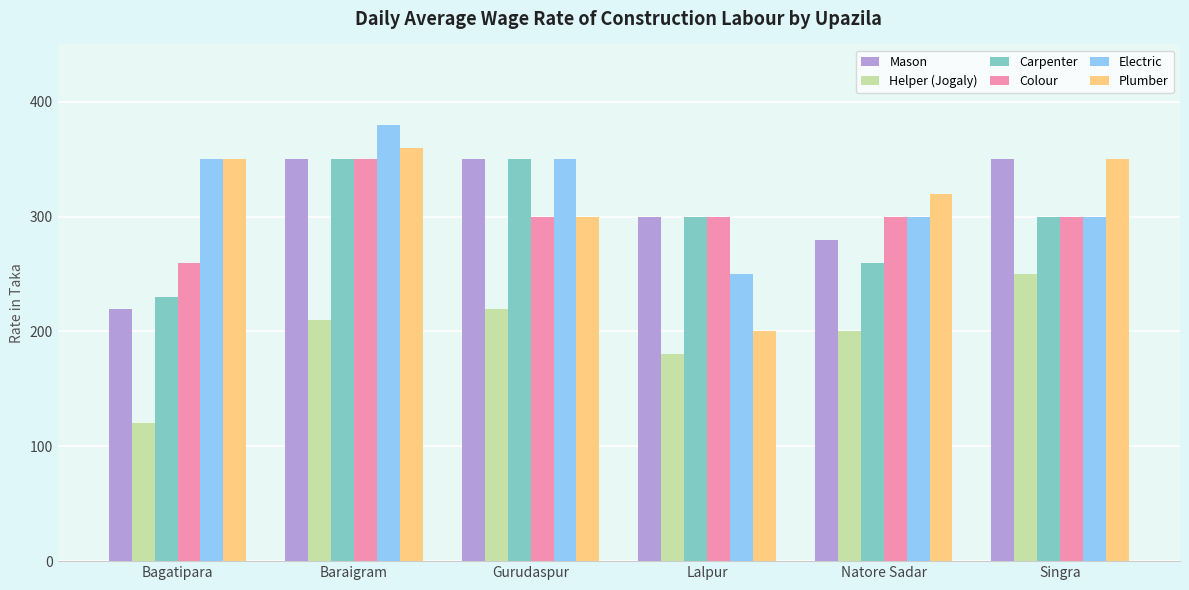

What is the approximate value of Helper (Jogaly) at Lalpur, to the nearest 50?

200